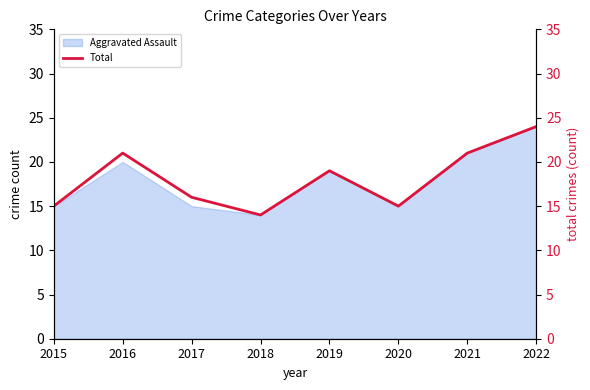

What is the difference between the maximum and minimum values?

10